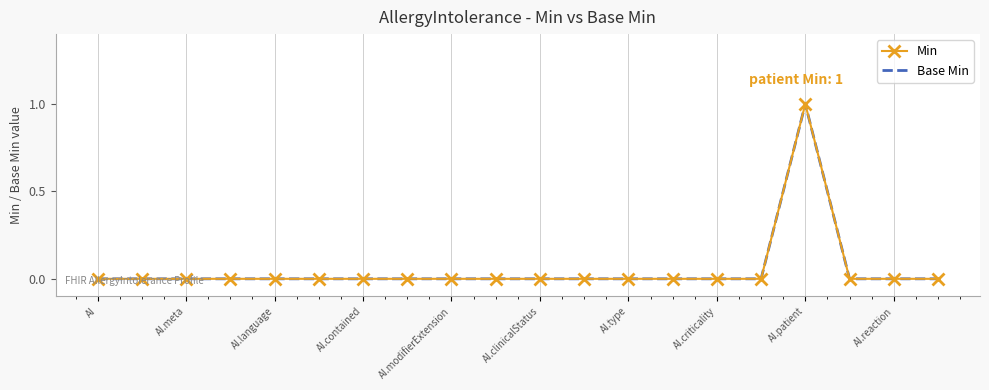

How many interior local peaks does the Min series have?

1